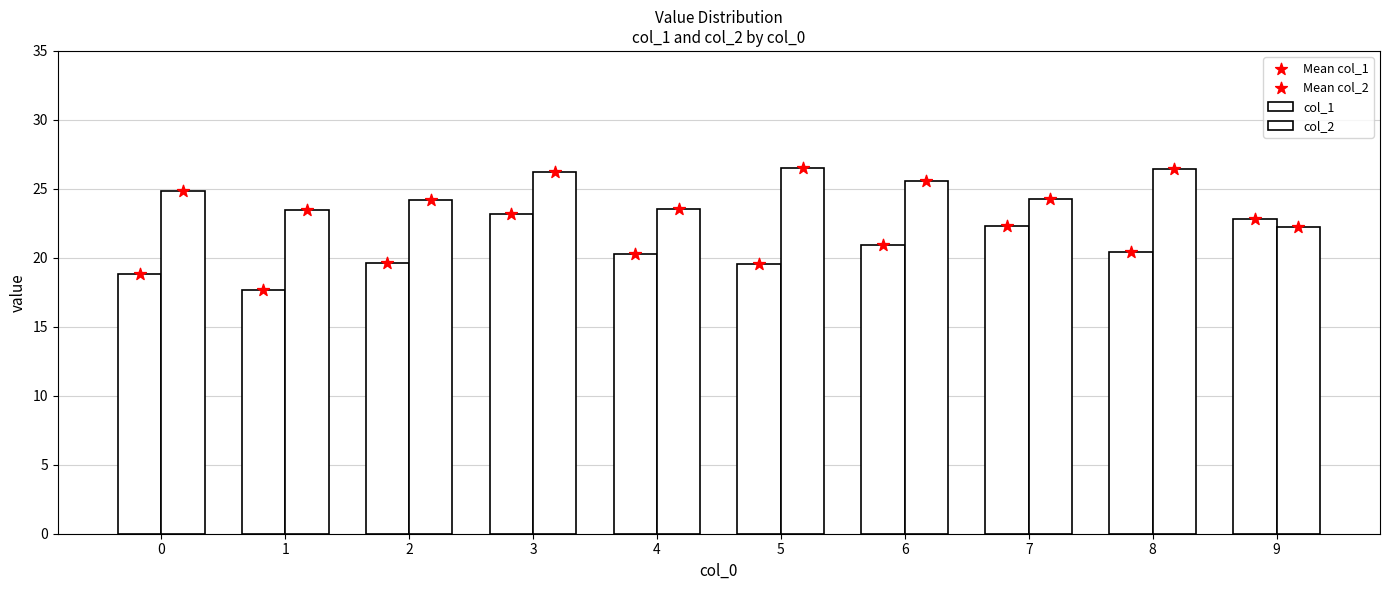

Which series has the largest Y range (max minus min)?

col_1